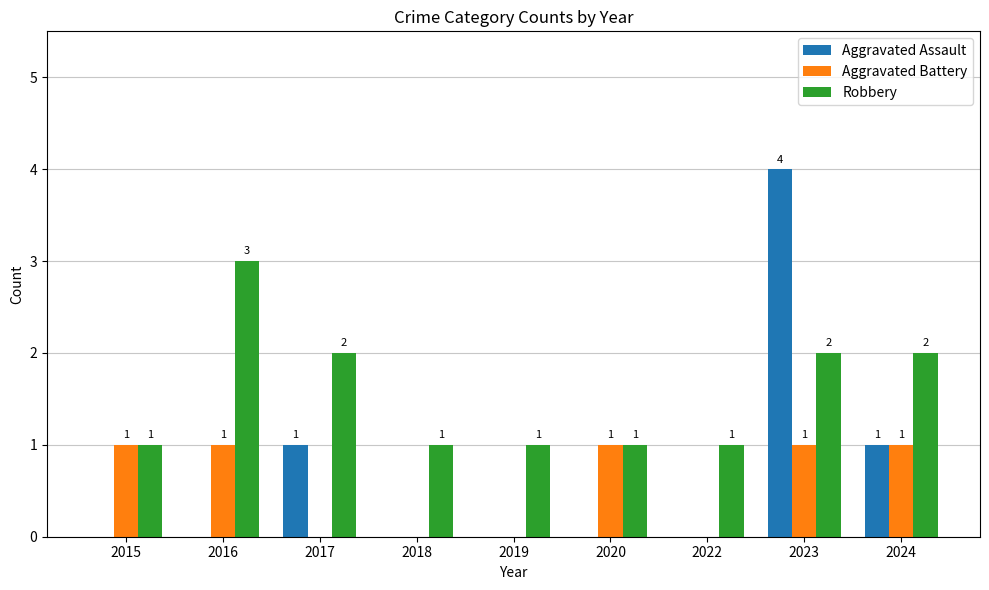

How many Aggravated Battery values are between 0 and 1?

9